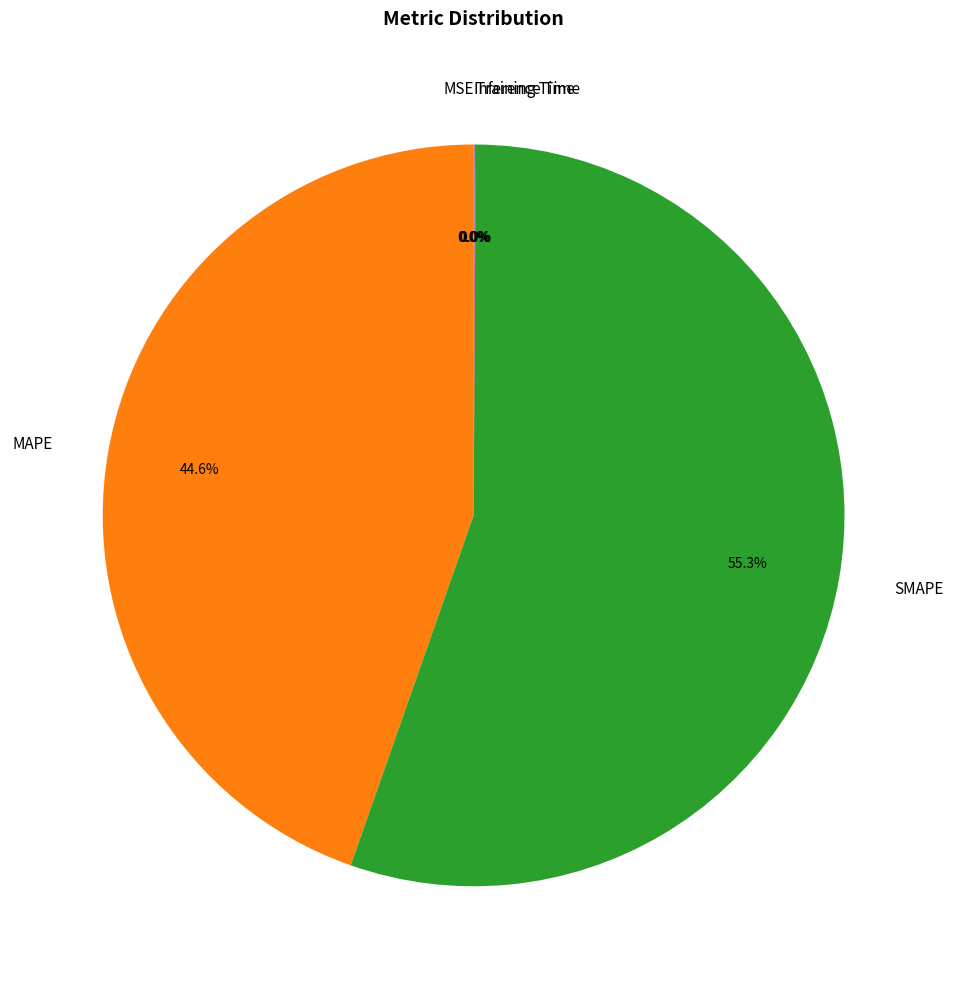

Is it true that SMAPE is 70% of the pie?

False